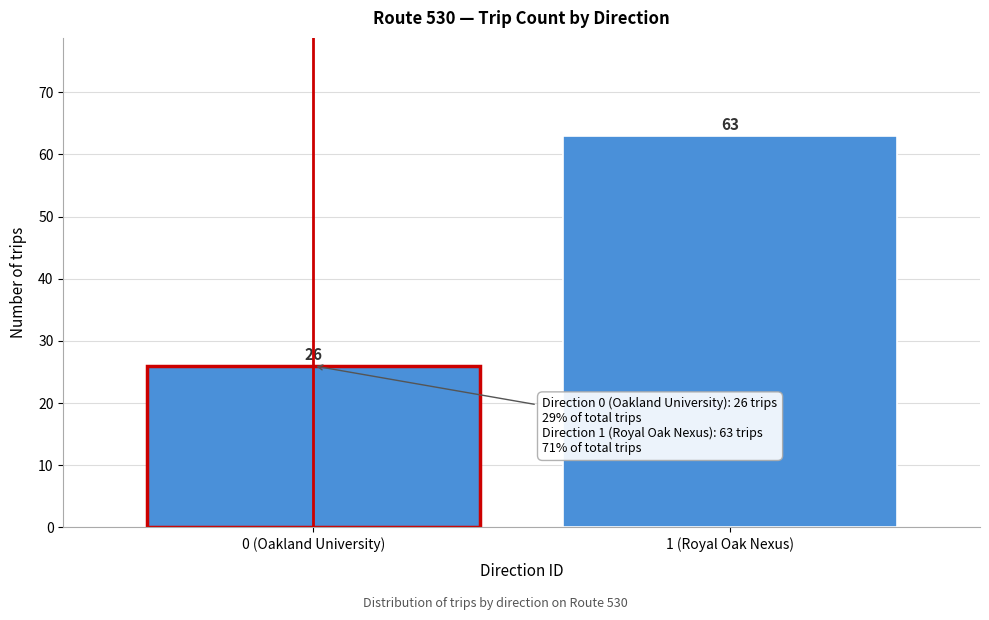

Reading right to left, list all the values displayed in this chart.

1 (Royal Oak Nexus)=63	0 (Oakland University)=26